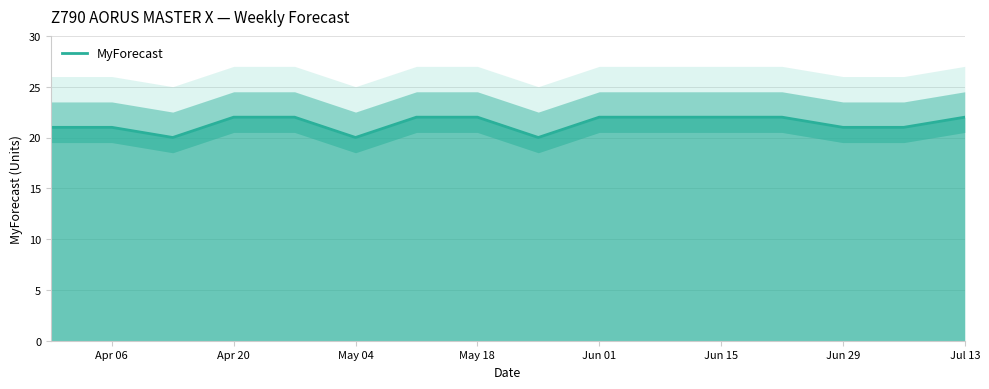

What is the highest value of the MyForecast series?

22